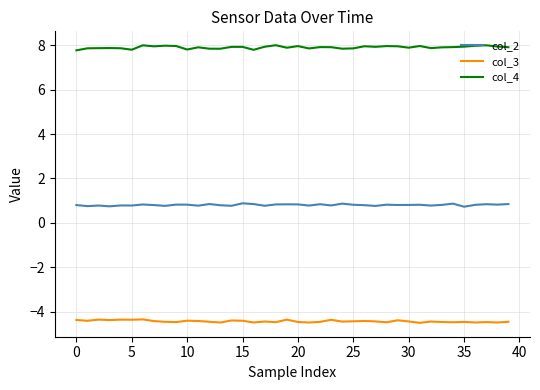

True or false: col_3 and col_4 cross at least once.

False